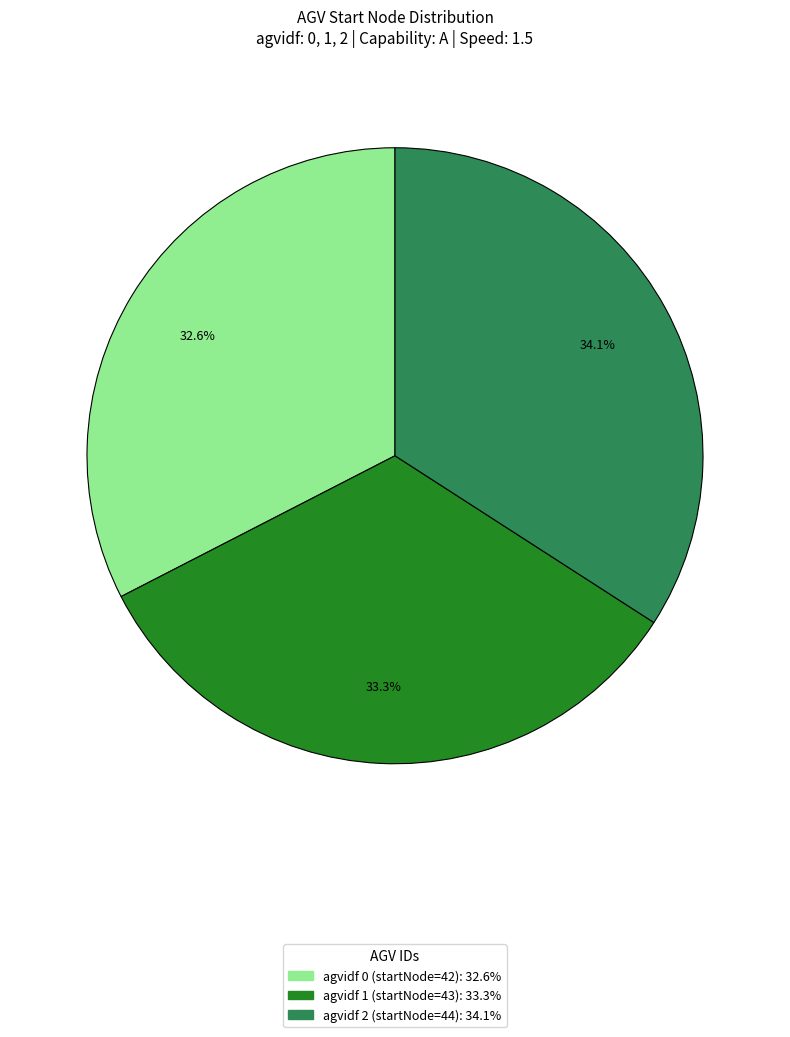

Rank the categories by value from highest to lowest.

agvidf 2 (startNode=44): 34.1%, agvidf 1 (startNode=43): 33.3%, agvidf 0 (startNode=42): 32.6%